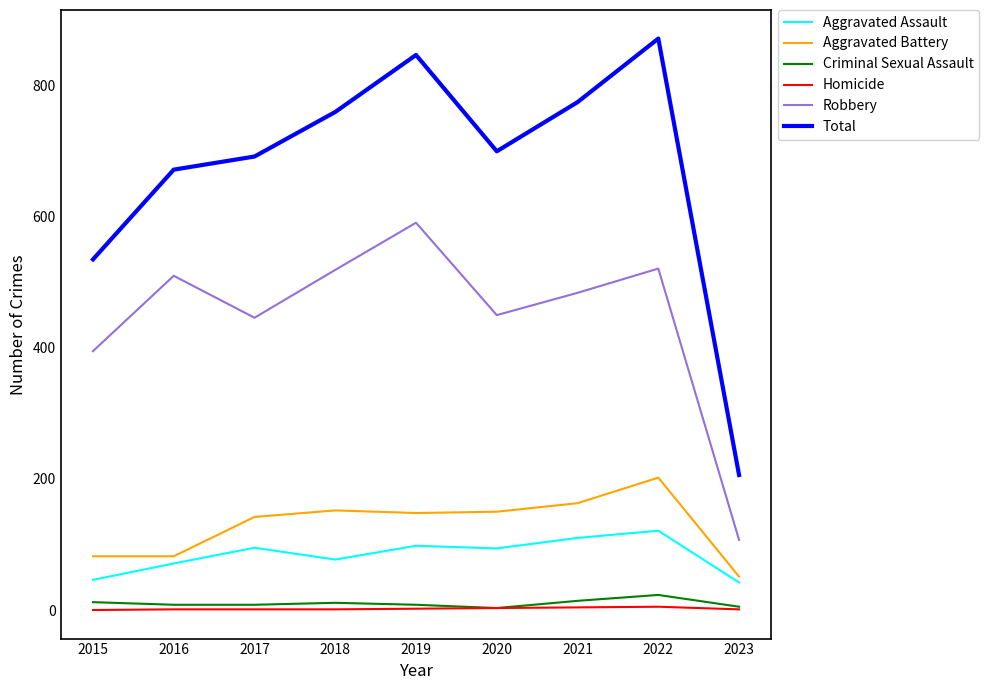

Which category has the highest value in the Total series?

2022